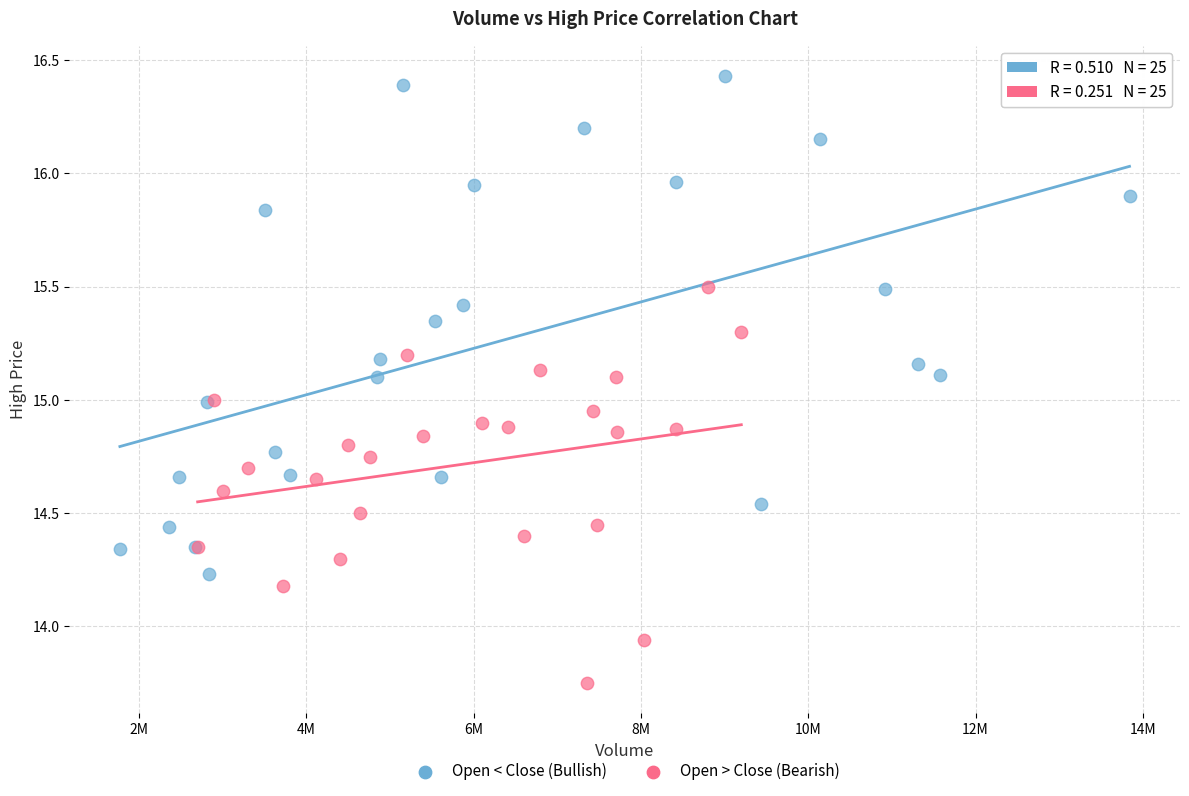

Which series reaches the maximum Y coordinate?

Open < Close (Bullish)